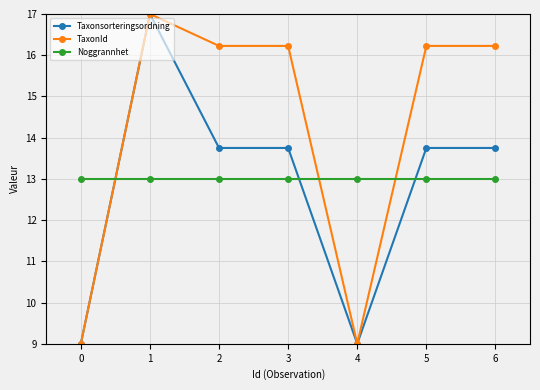

What is the difference between the highest and lowest values at 6?

3.2